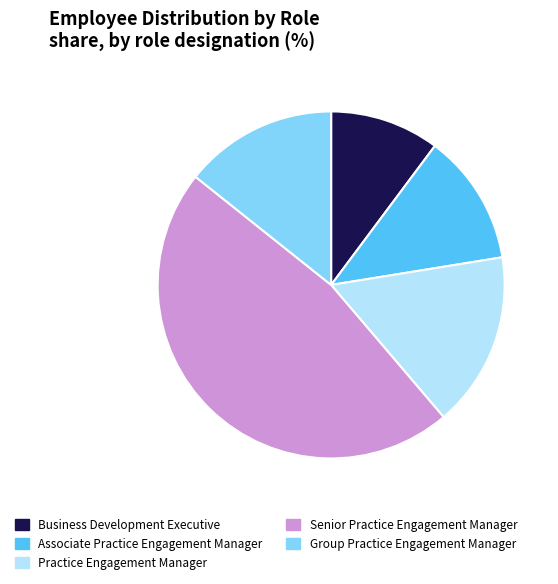

Is there any slice that represents more than half of the pie?

No